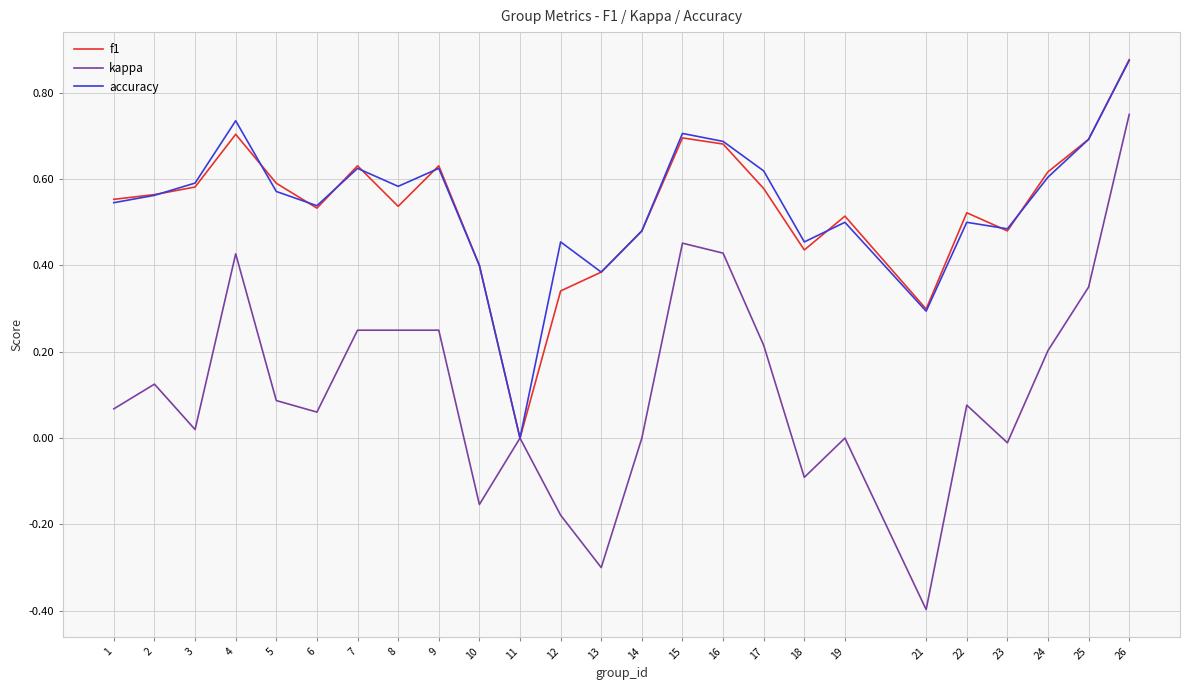

True or false: accuracy has a value of 1.0 at 7.

False